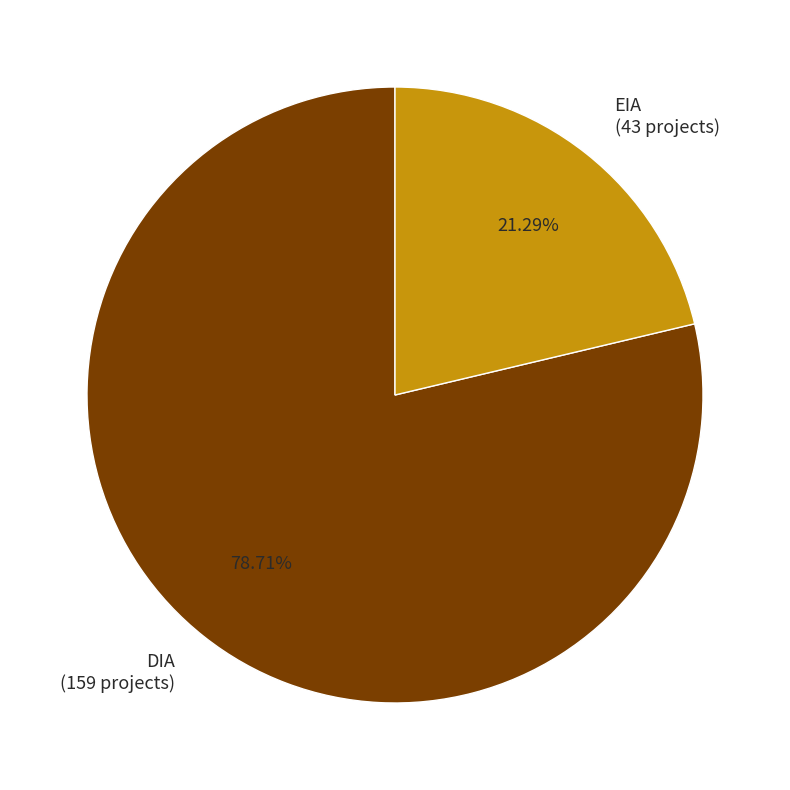

How many slices are in this pie chart?

2